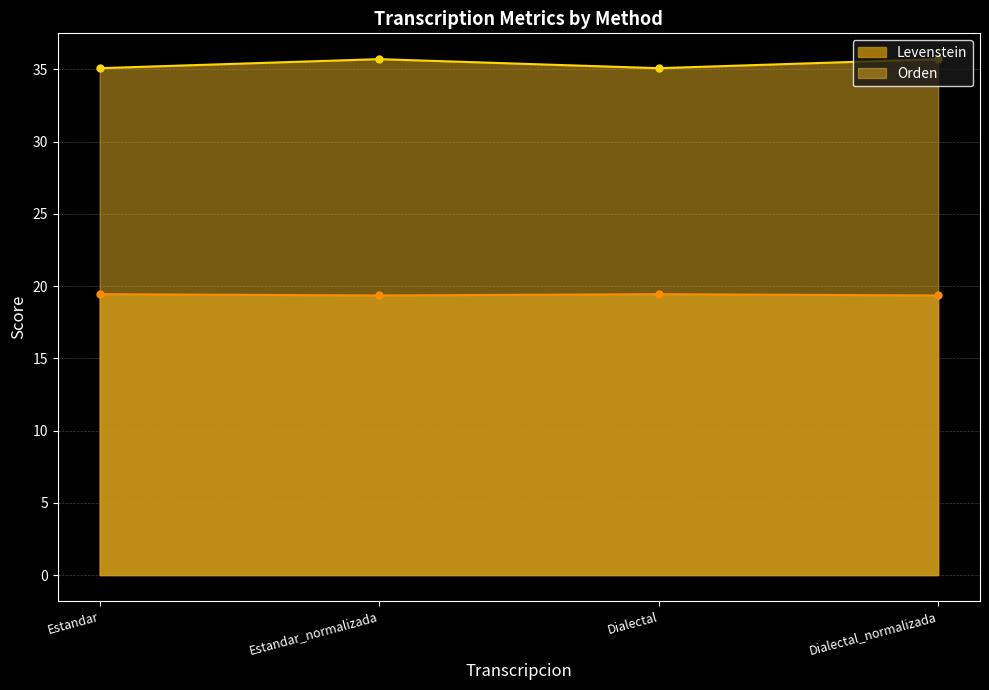

What is the difference between the highest and lowest values at Dialectal?

15.6